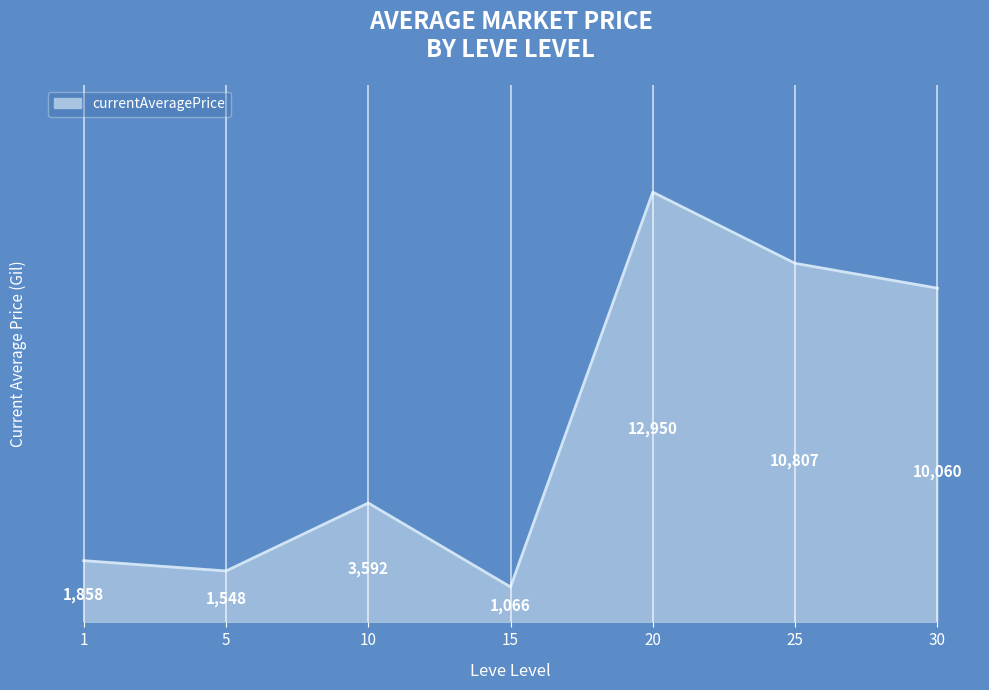

What value does the data have at 20?

12950.0